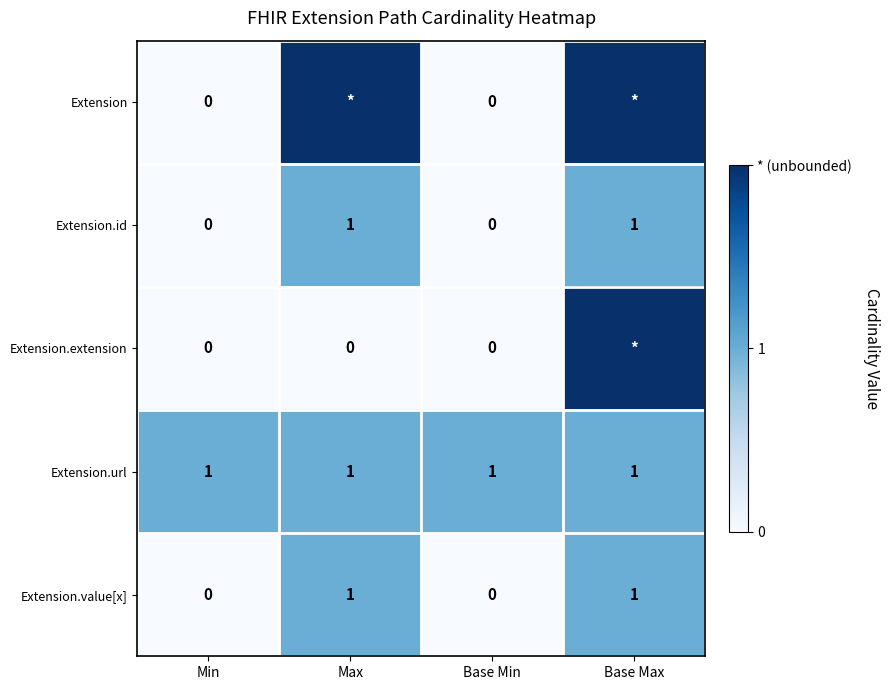

Is it true that Extension.url equals 1 at Min?

True